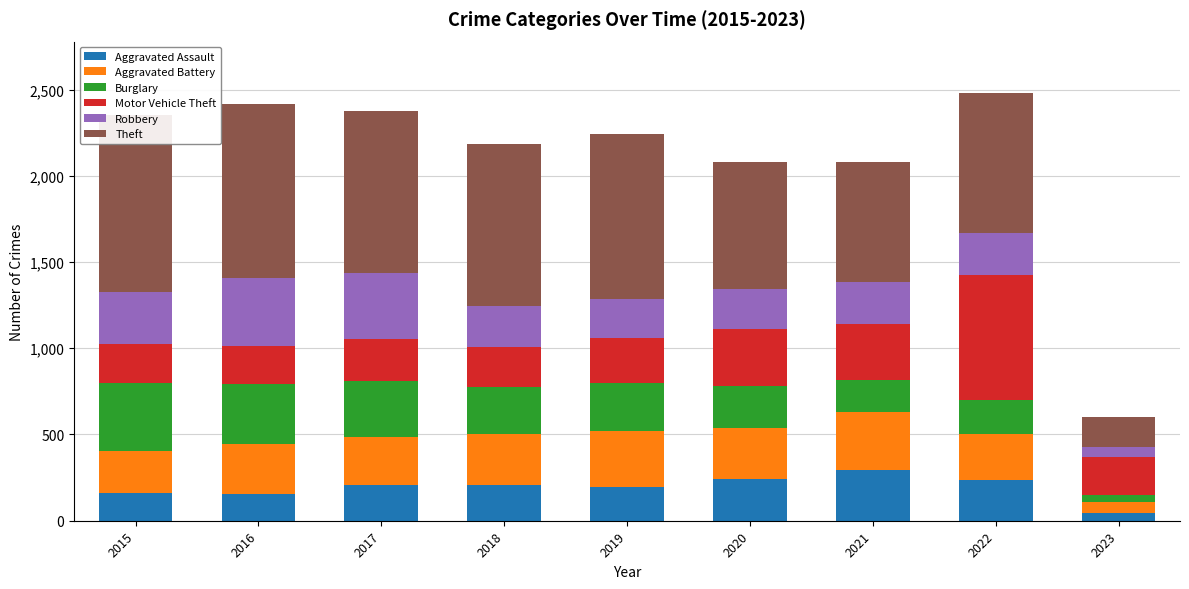

How many series are shown in this chart?

6